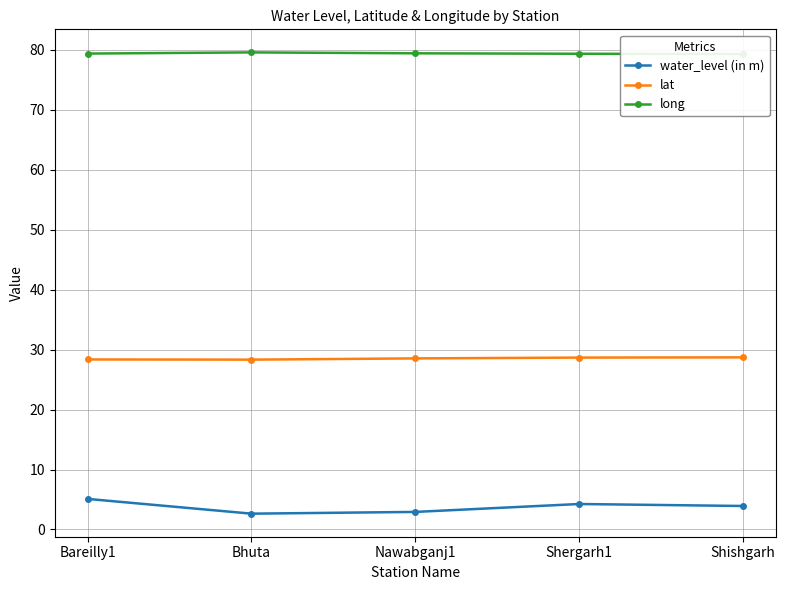

What position from the left is Shergarh1?

4